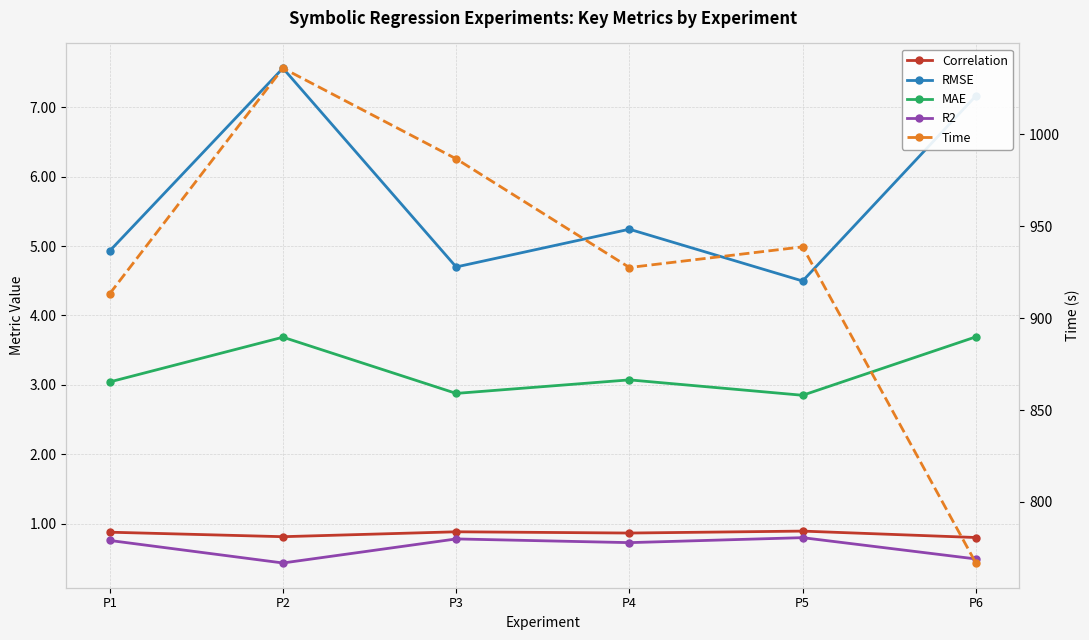

Reading left to right, list all the values displayed in this chart.

Correlation: 0.9	0.8	0.9	0.9	0.9	0.8
RMSE: 4.9	7.6	4.7	5.2	4.5	7.2
MAE: 3.0	3.7	2.9	3.1	2.9	3.7
R2: 0.8	0.4	0.8	0.7	0.8	0.5
Time: 913.3	1036.0	986.7	927.5	938.8	766.8